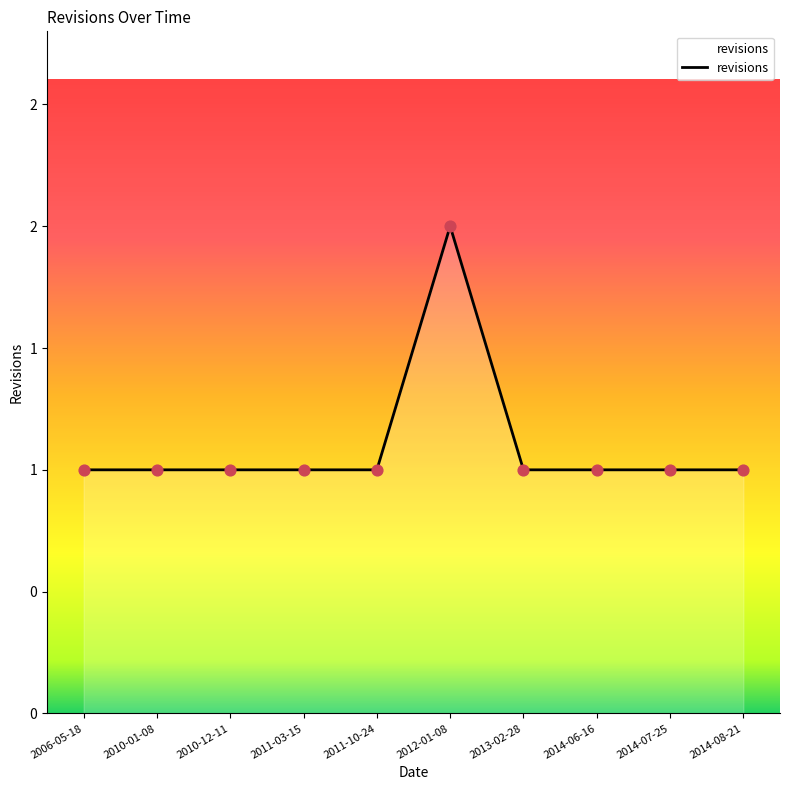

Between 2014-07-25 and 2014-08-21, which is larger?

2014-07-25